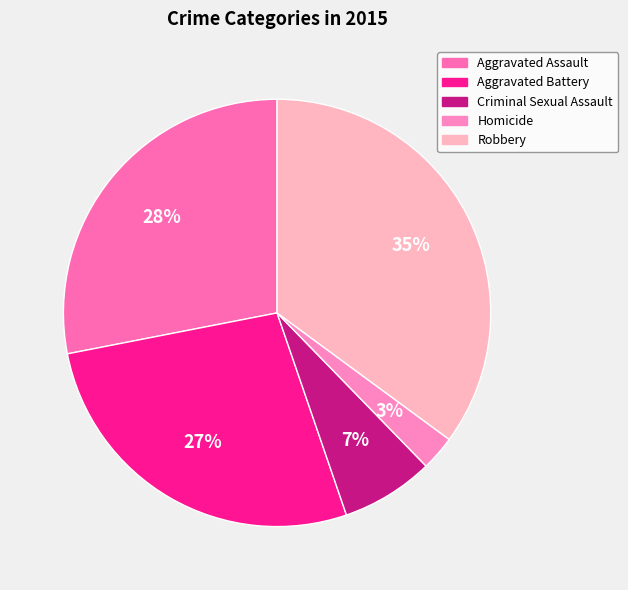

Which has a higher value, Criminal Sexual Assault or Robbery?

Robbery